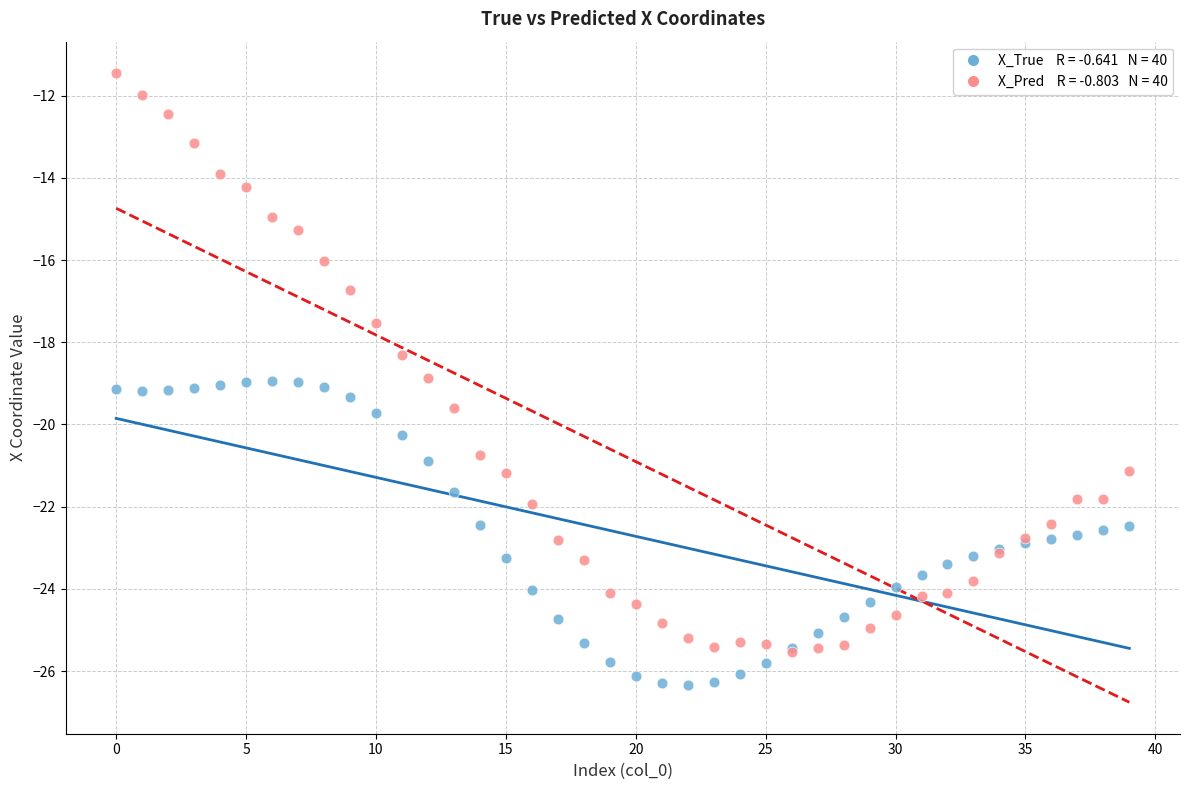

Across all series, what Y value is closest to -18?

-18.3